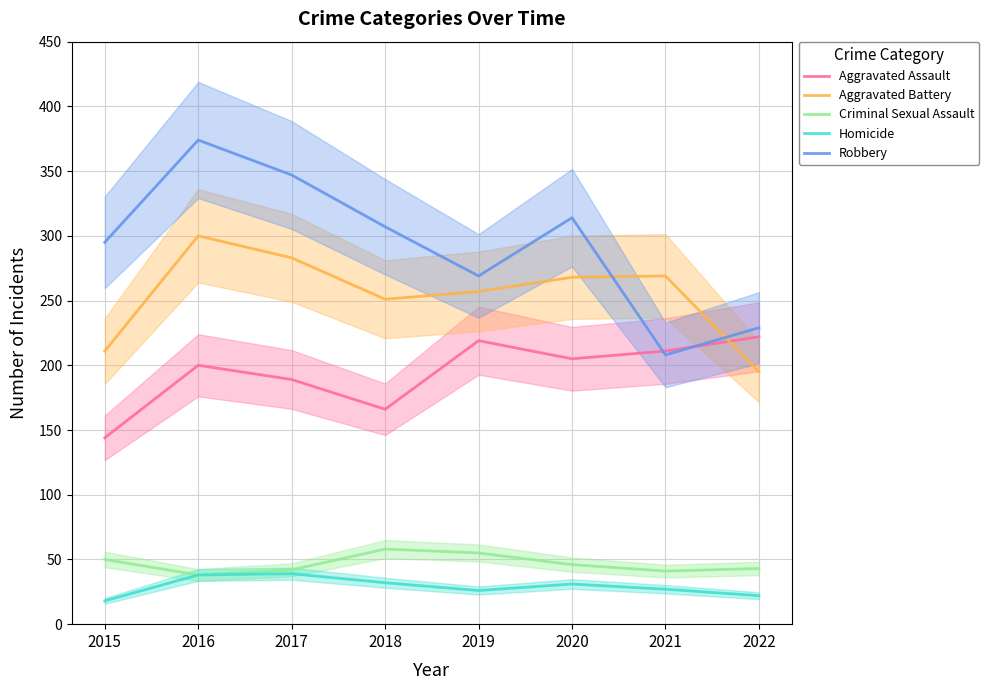

At which category does the chart reach its peak across all series?

2016